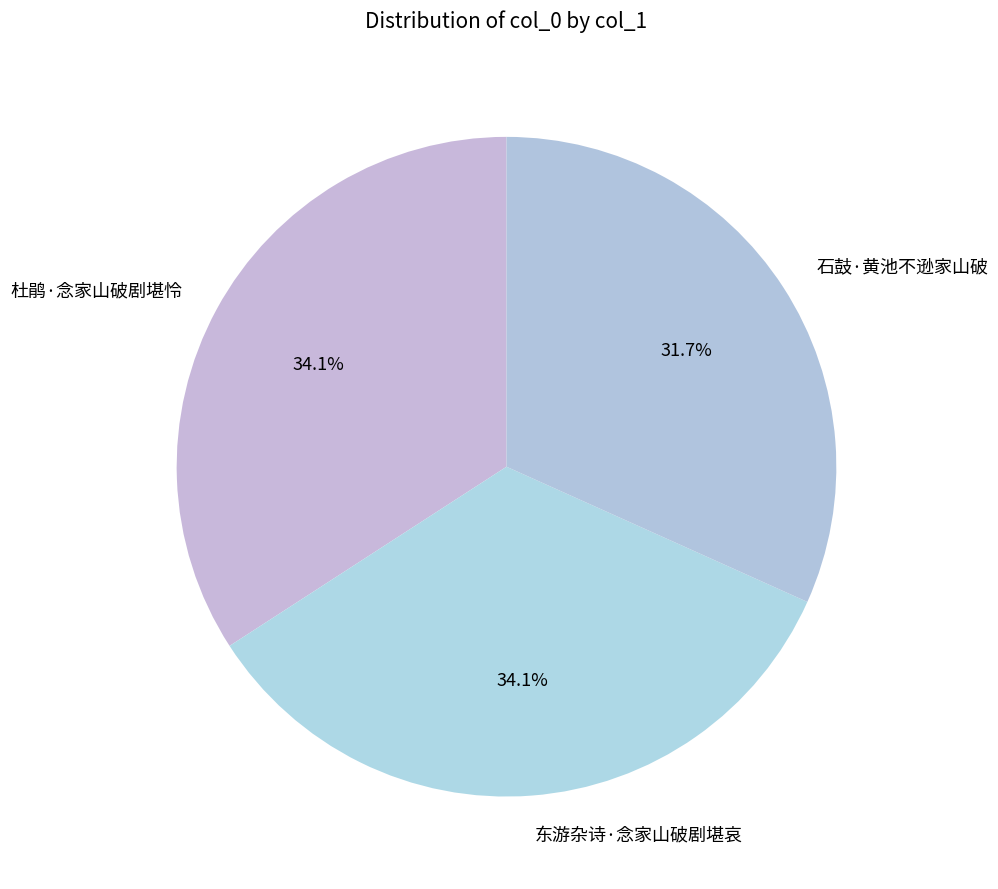

To the nearest percent, what portion does 杜鹃·念家山破剧堪怜 represent?

34%